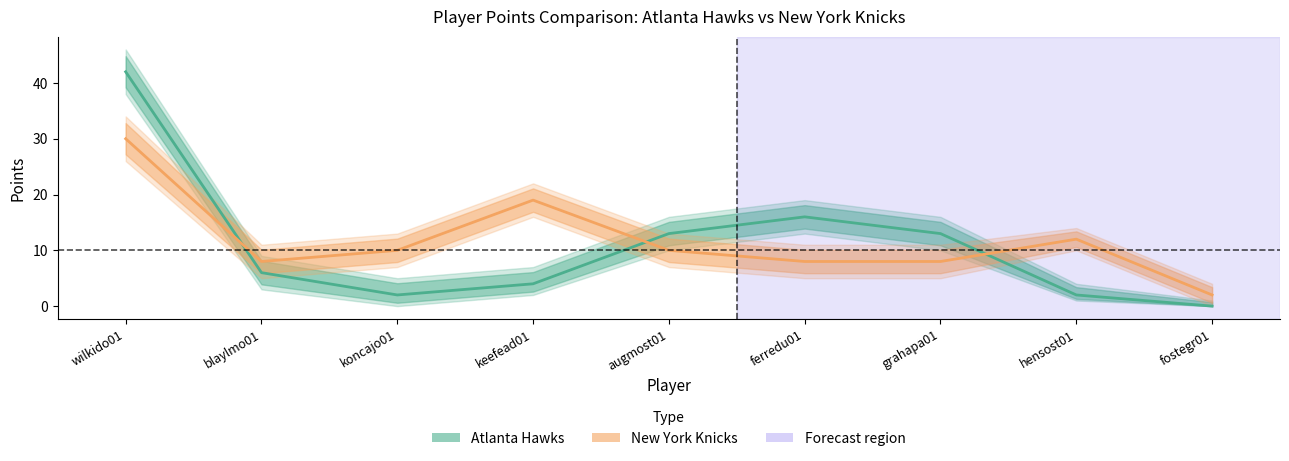

In New York Knicks, how many points are higher than both neighbors (excluding endpoints)?

2